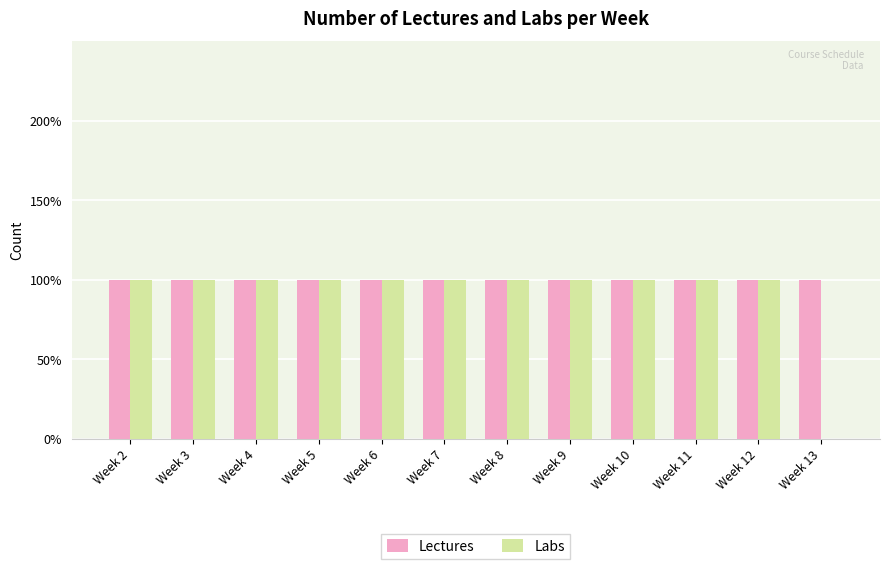

Does the chart contain stacked bars?

No